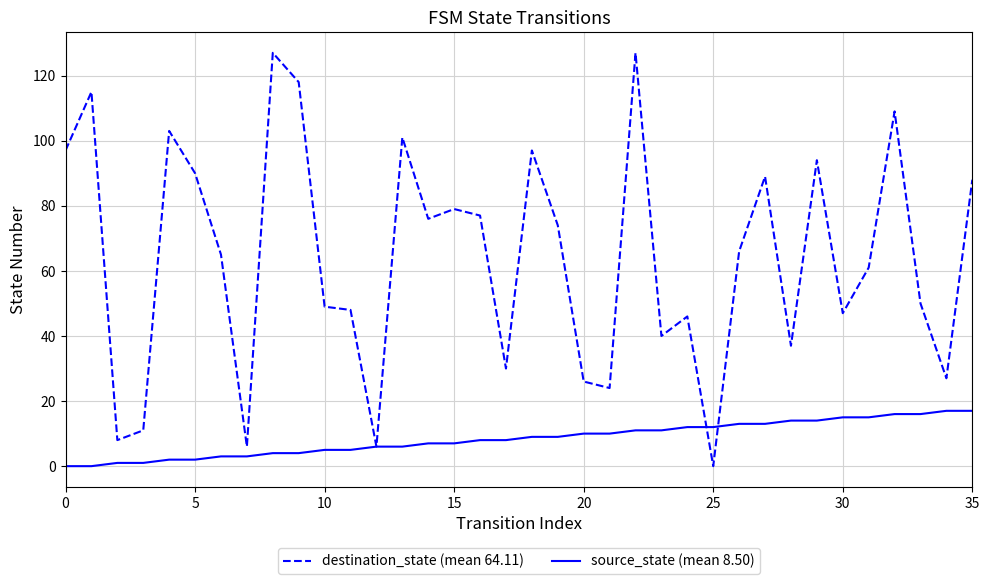

Rank the series by their average value, from highest to lowest.

destination_state (mean 64.11), source_state (mean 8.50)